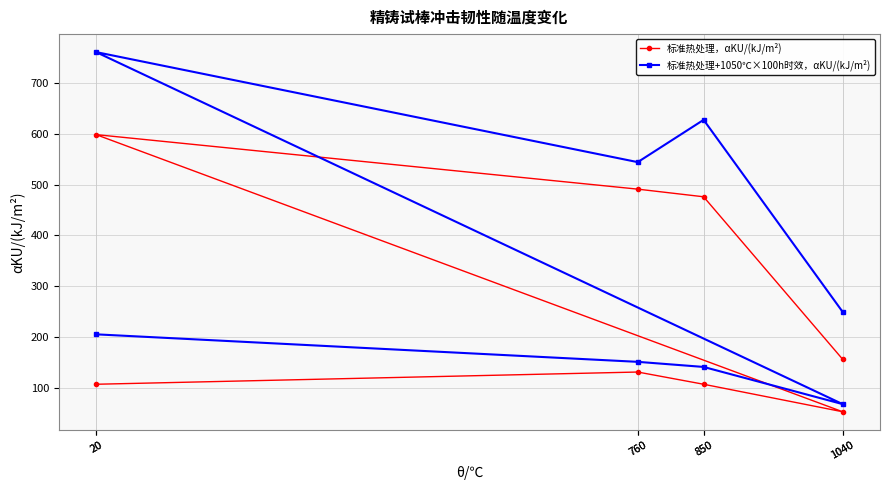

At how many categories does at least one series exceed 730?

1